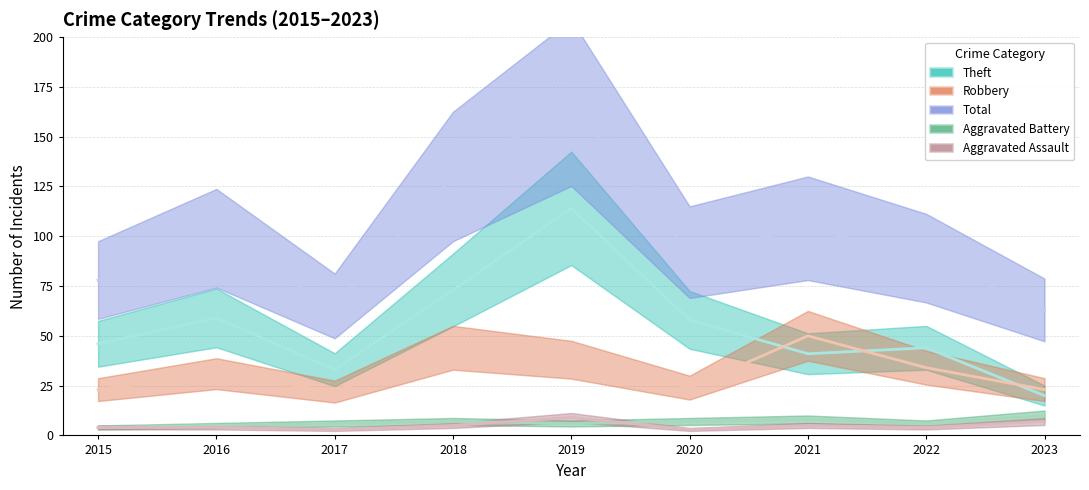

What is the difference between the Total values at 2017 and 2022?

24